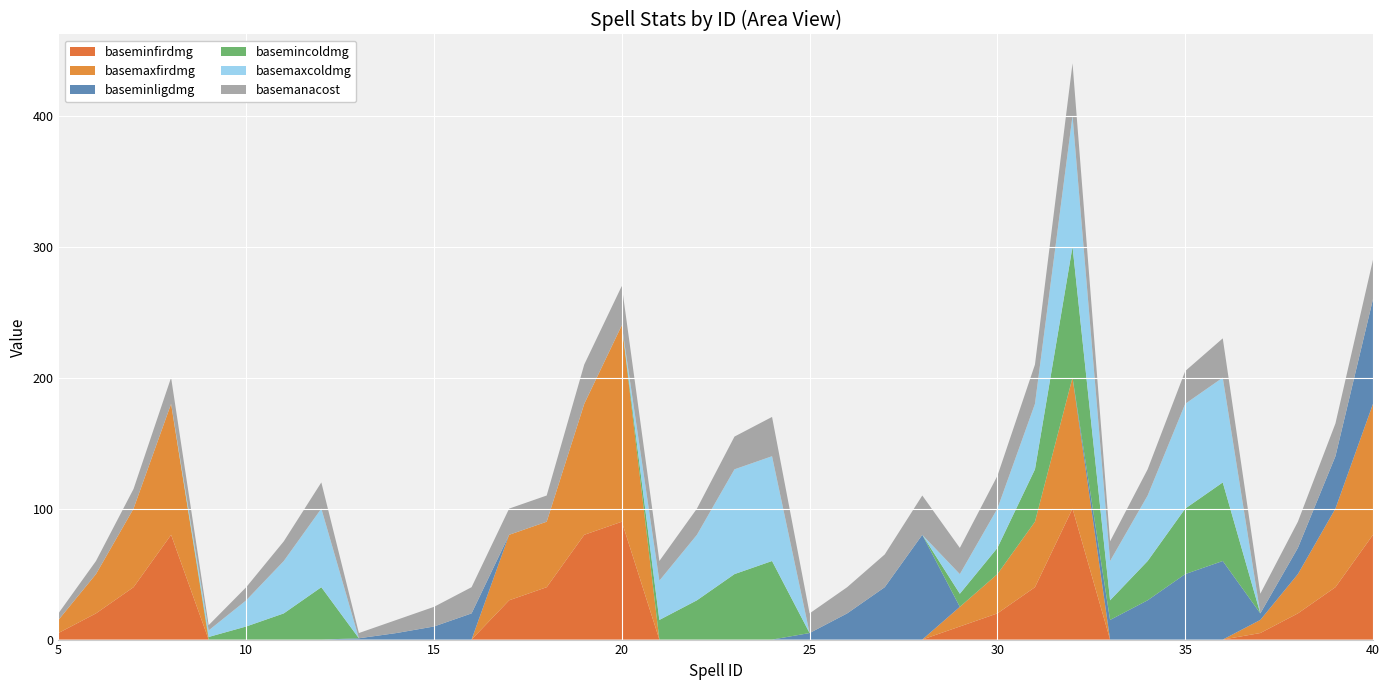

Reading left to right, list all the values displayed in this chart.

baseminfirdmg: 5	20	40	80	0	0	0	0	0	0	0	0	30	40	80	90	0	0	0	0	0	0	0	0	10	20	40	100	0	0	0	0	5	20	40	80
basemaxfirdmg: 10	30	60	100	0	0	0	0	0	0	0	0	50	50	100	150	0	0	0	0	0	0	0	0	15	30	50	100	0	0	0	0	10	30	60	100
baseminligdmg: 0	0	0	0	0	0	0	0	1	5	10	20	0	0	0	0	0	0	0	0	5	20	40	80	0	0	0	0	15	30	50	60	5	20	40	80
basemincoldmg: 0	0	0	0	2	10	20	40	0	0	0	0	0	0	0	0	15	30	50	60	0	0	0	0	10	20	40	100	15	30	50	60	0	0	0	0
basemaxcoldmg: 0	0	0	0	5	20	40	60	0	0	0	0	0	0	0	0	30	50	80	80	0	0	0	0	15	30	50	100	30	50	80	80	0	0	0	0
basemanacost: 5	10	15	20	4	10	15	20	4	10	15	20	20	20	30	30	15	20	25	30	15	20	25	30	20	25	30	40	15	20	25	30	15	20	25	30